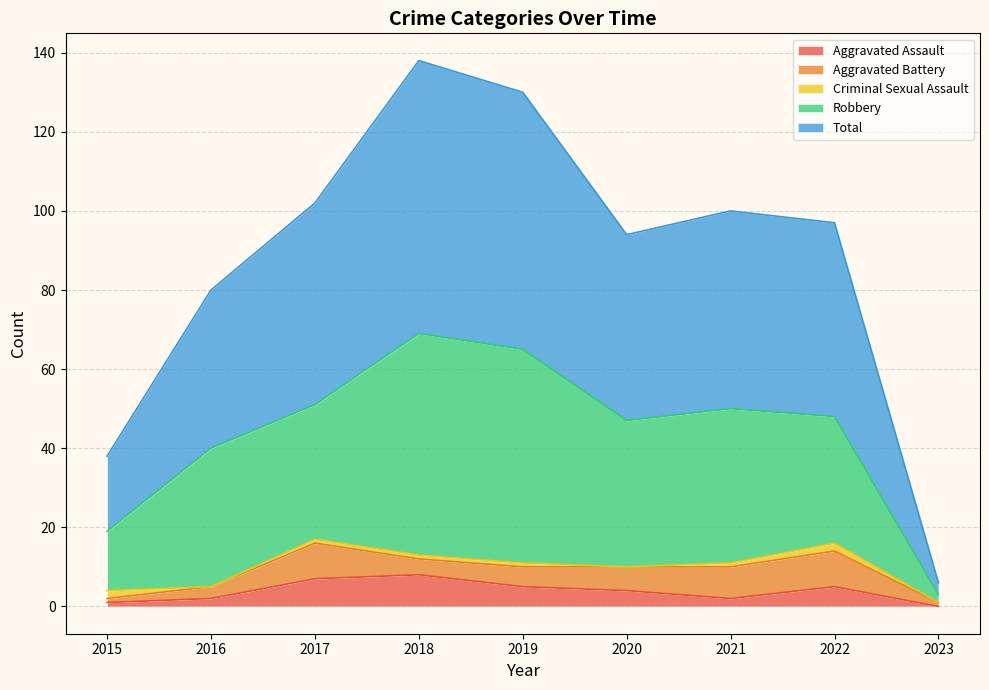

True or false: Robbery and Criminal Sexual Assault intersect in this chart.

False